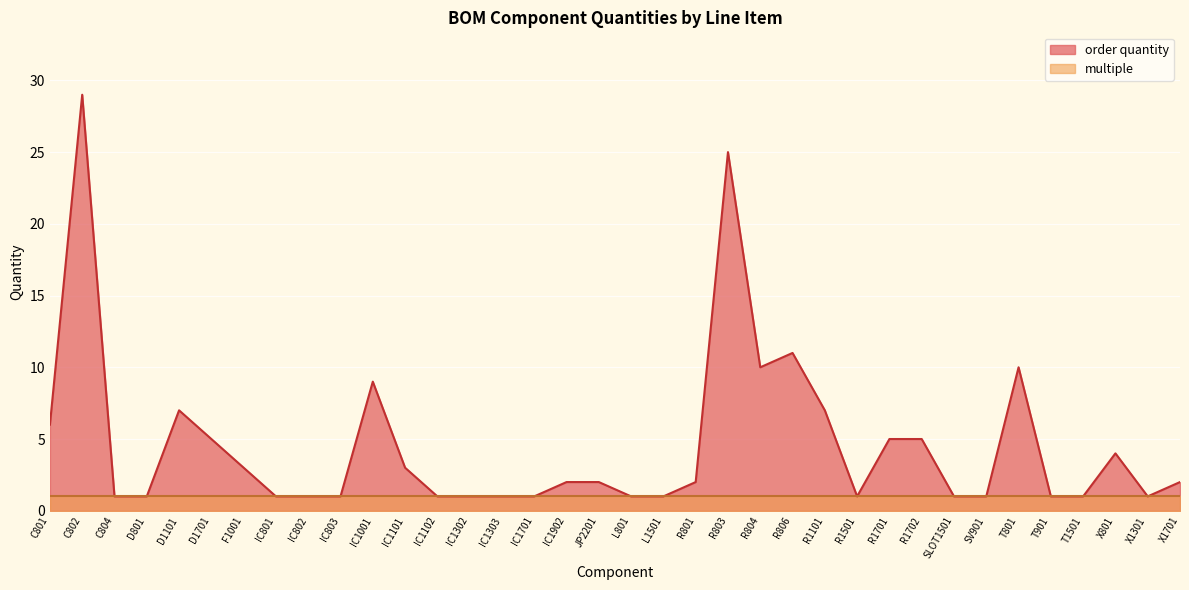

The chart shows a value of 2 at T1501. True or false?

False